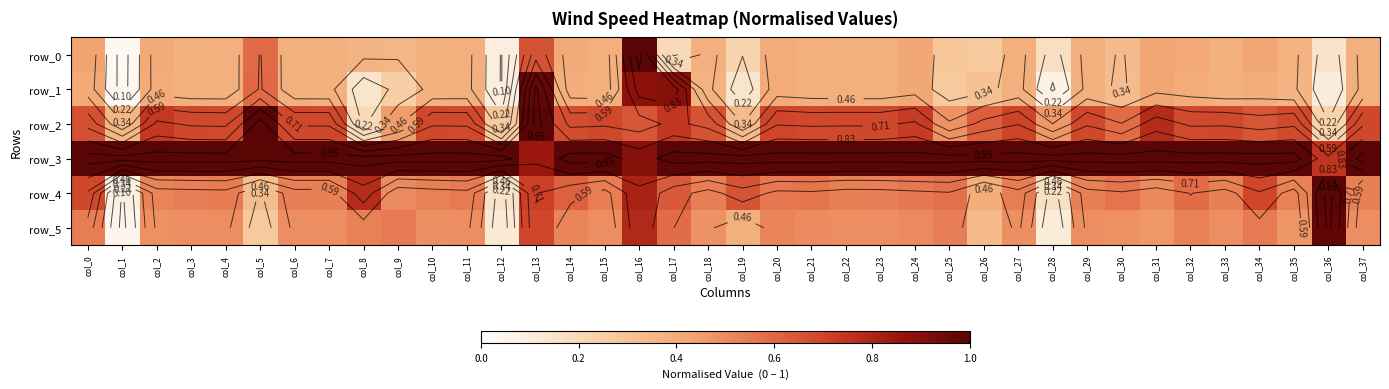

What is the sum of all row_4 values?

20.7